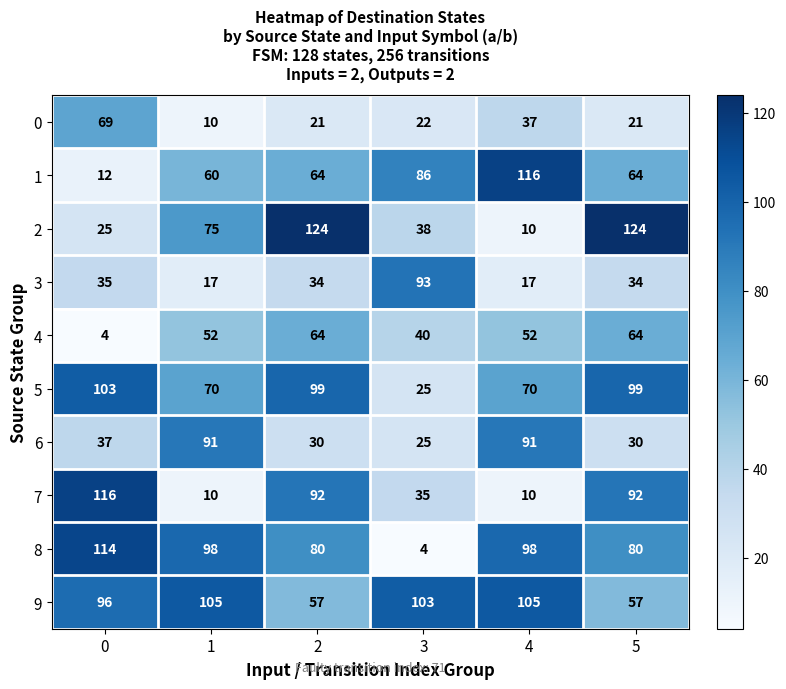

At how many categories does at least one series exceed 30?

6